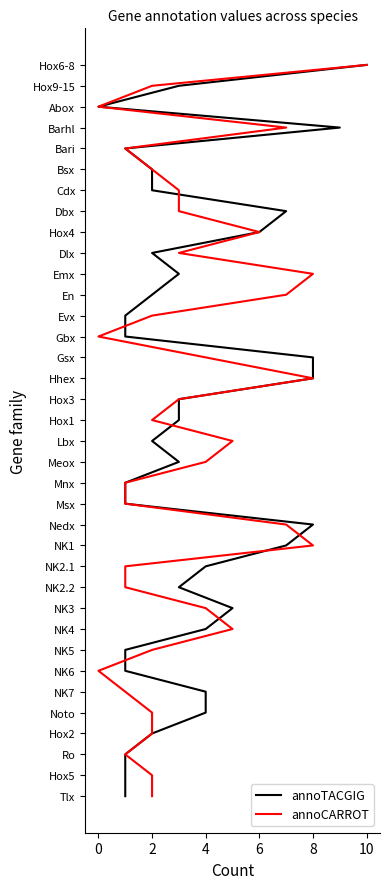

Which series has the widest spread of values?

annoTACGIG